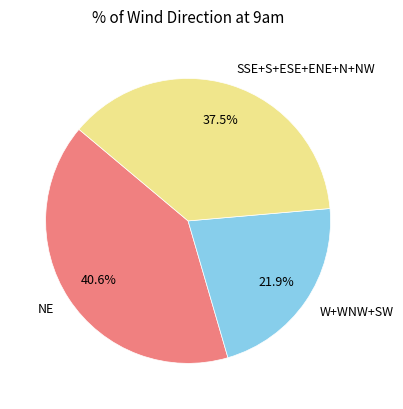

Is there any slice that represents more than half of the pie?

No